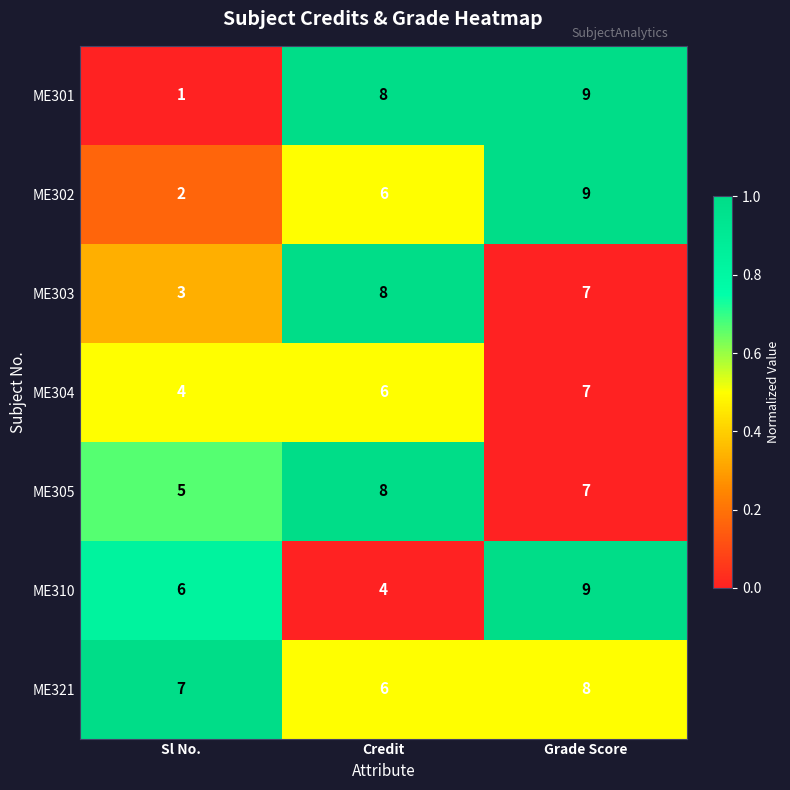

At which label is ME303 closest to 5?

Sl No.